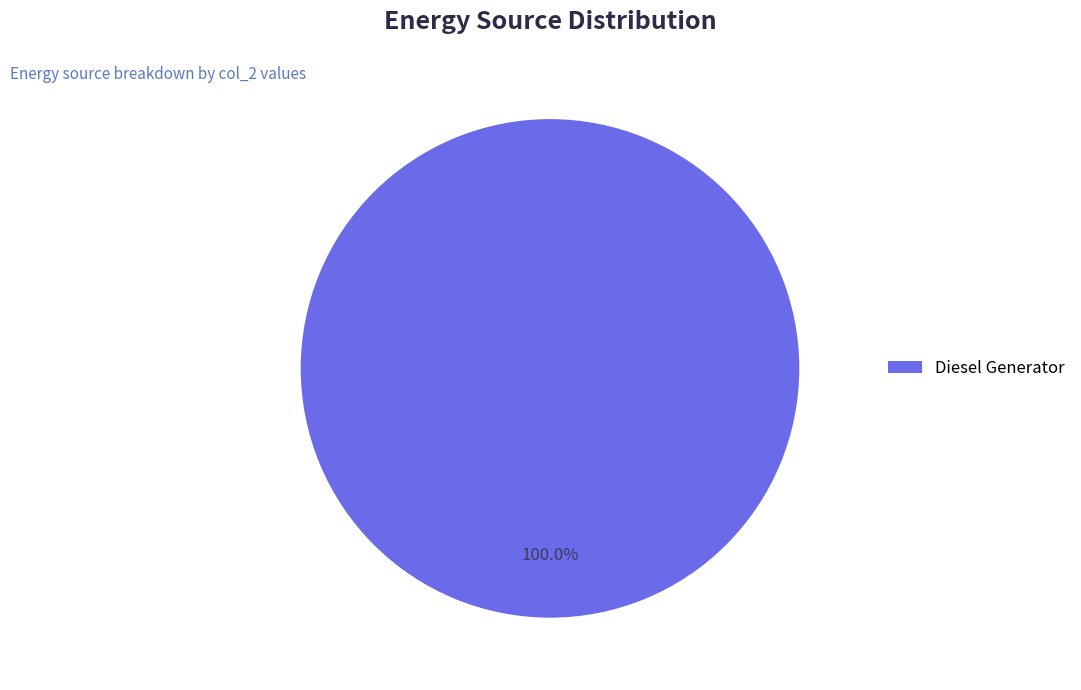

What is the majority slice?

Diesel Generator